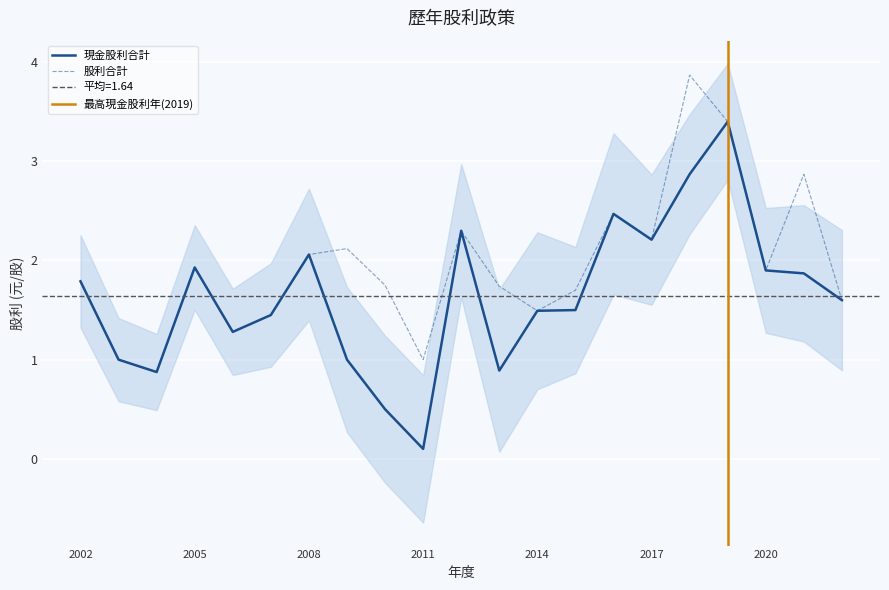

Is the value of 現金股利合計 at 2008 greater than the value of 股利合計 at 2011?

Yes